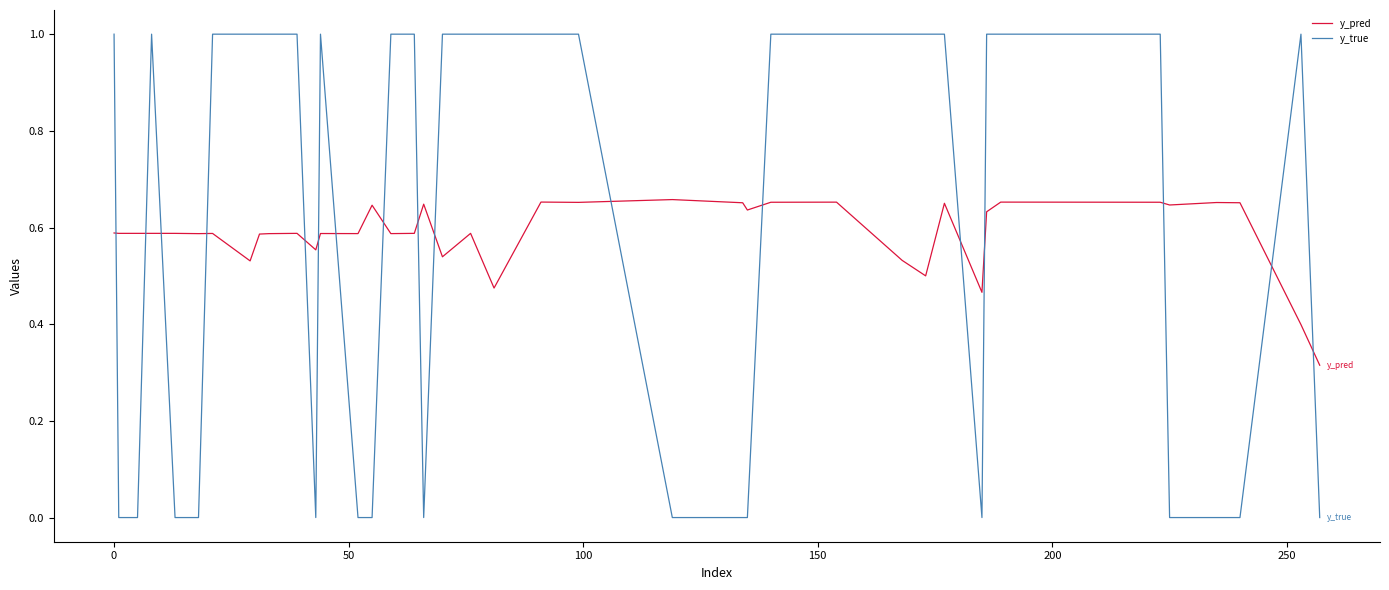

How many intersections are there between y_true and y_pred?

17